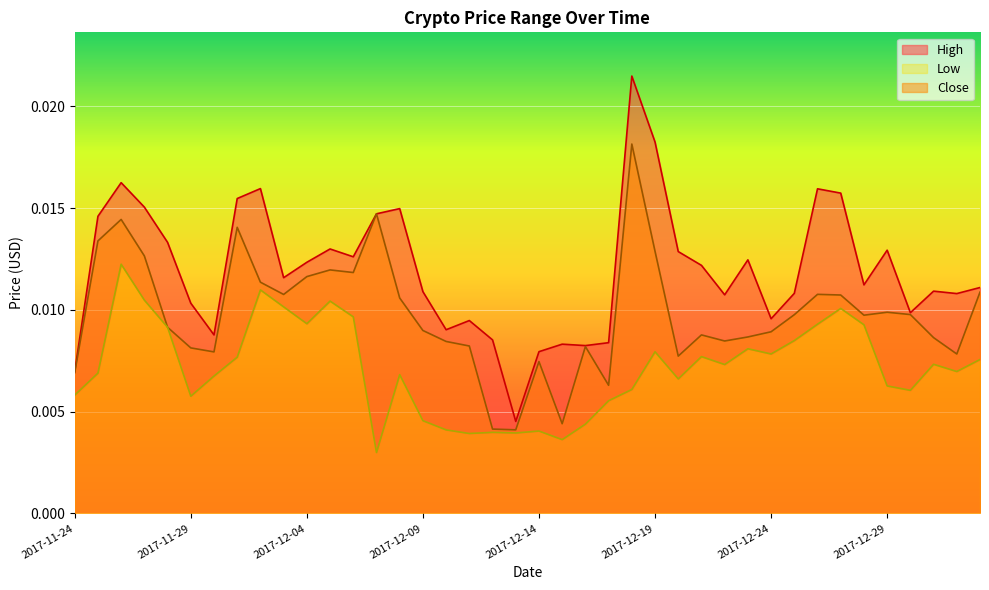

True or false: High has a value of 0.0 at 2017-11-27.

False